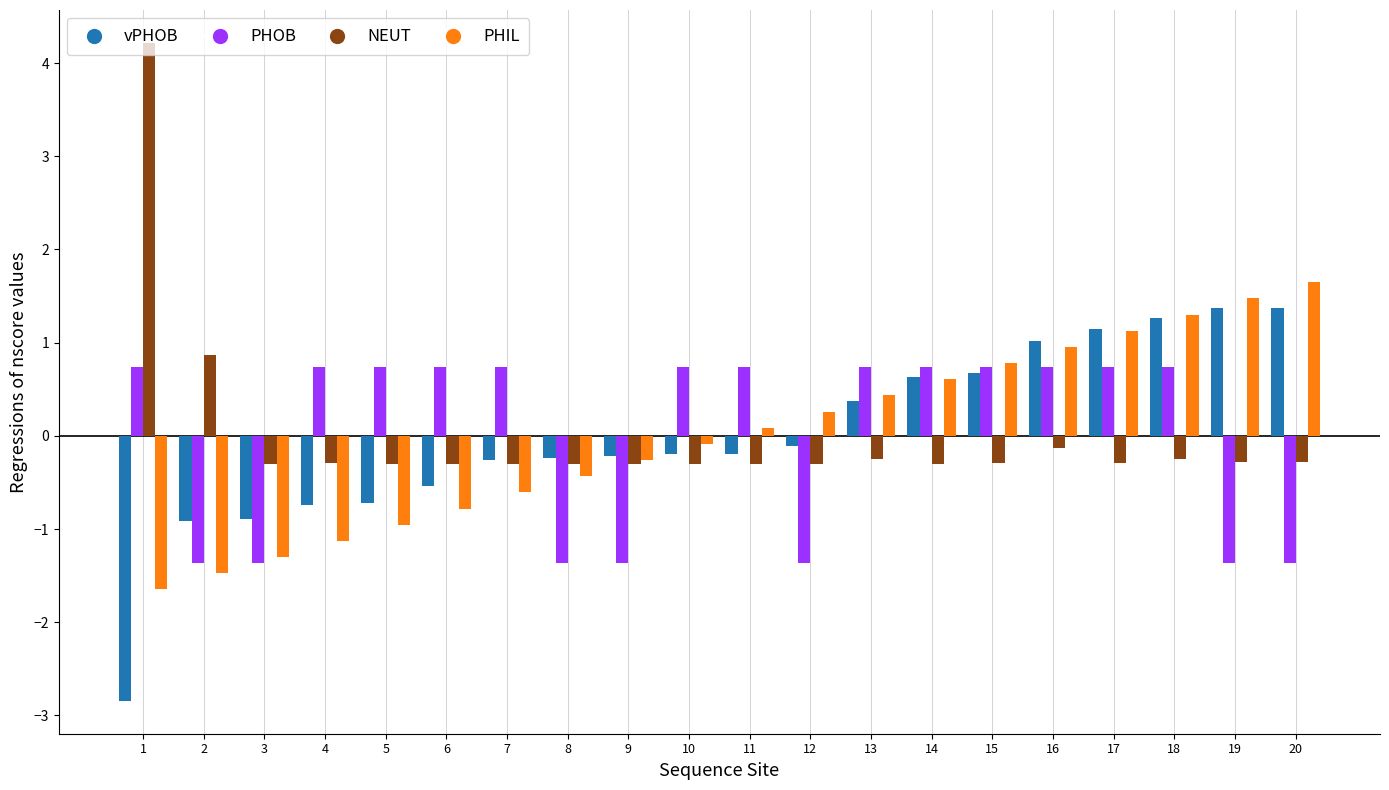

How many distinct data groups are displayed?

4